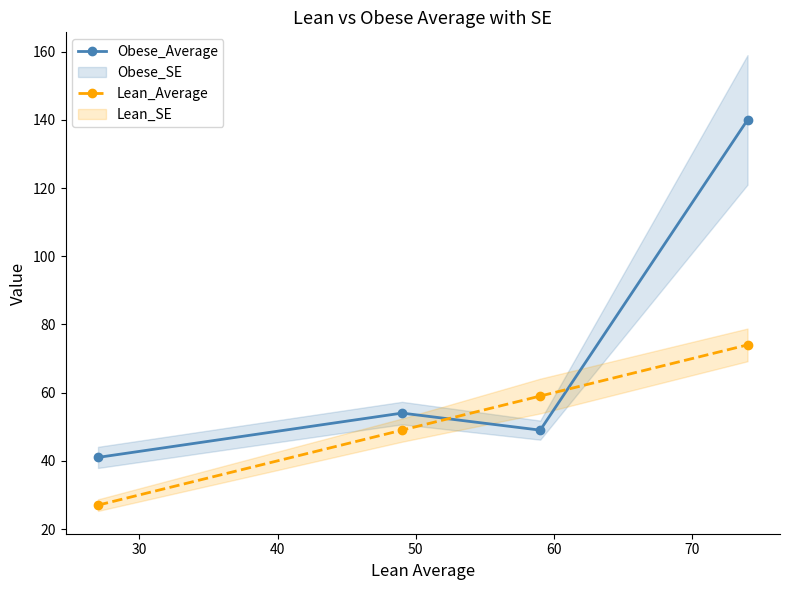

How many intersections are there between Lean_Average and Obese_Average?

2